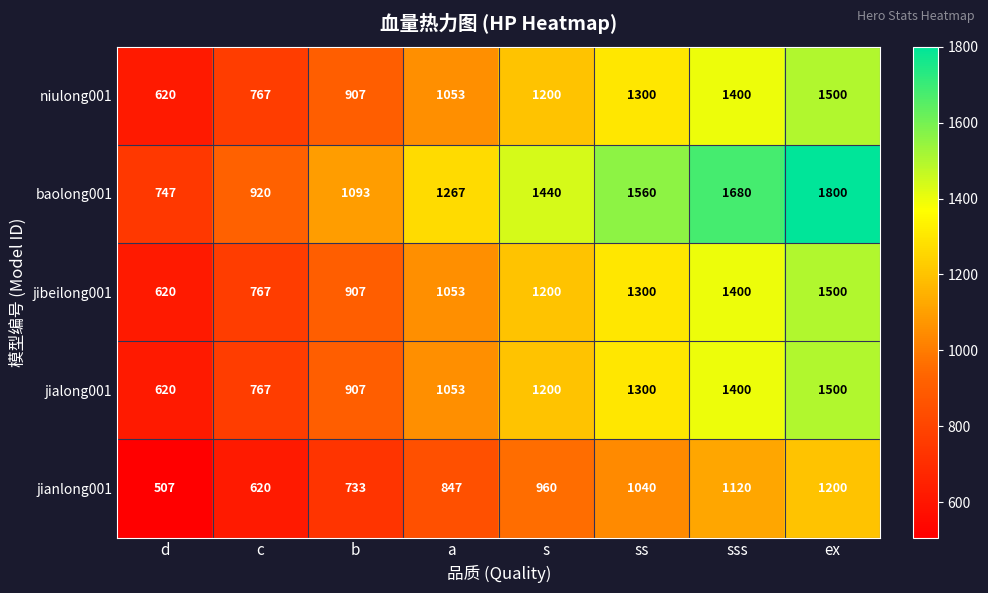

Which label corresponds to the largest value in the chart?

ex